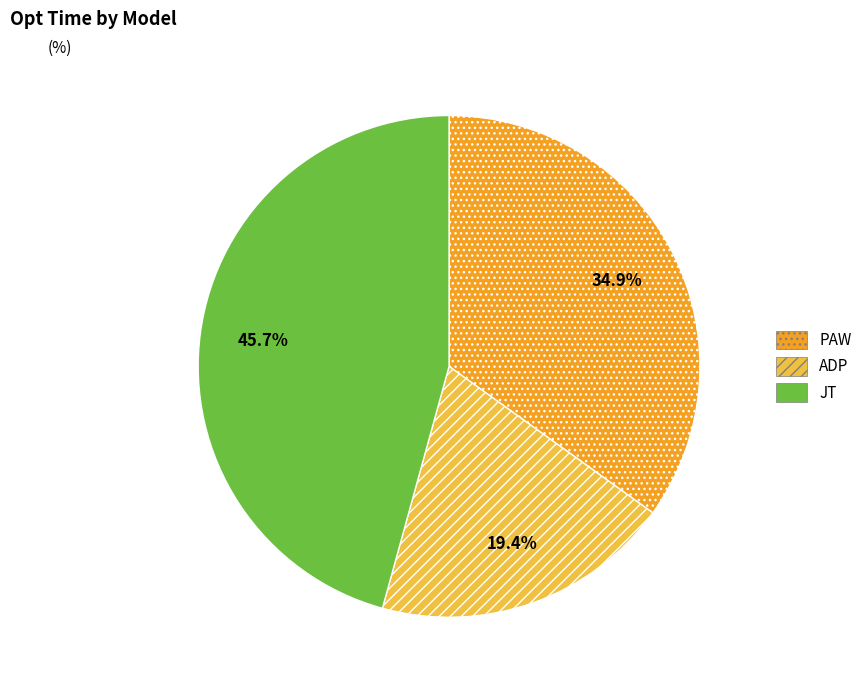

How much of the chart is everything except JT?

54.3%